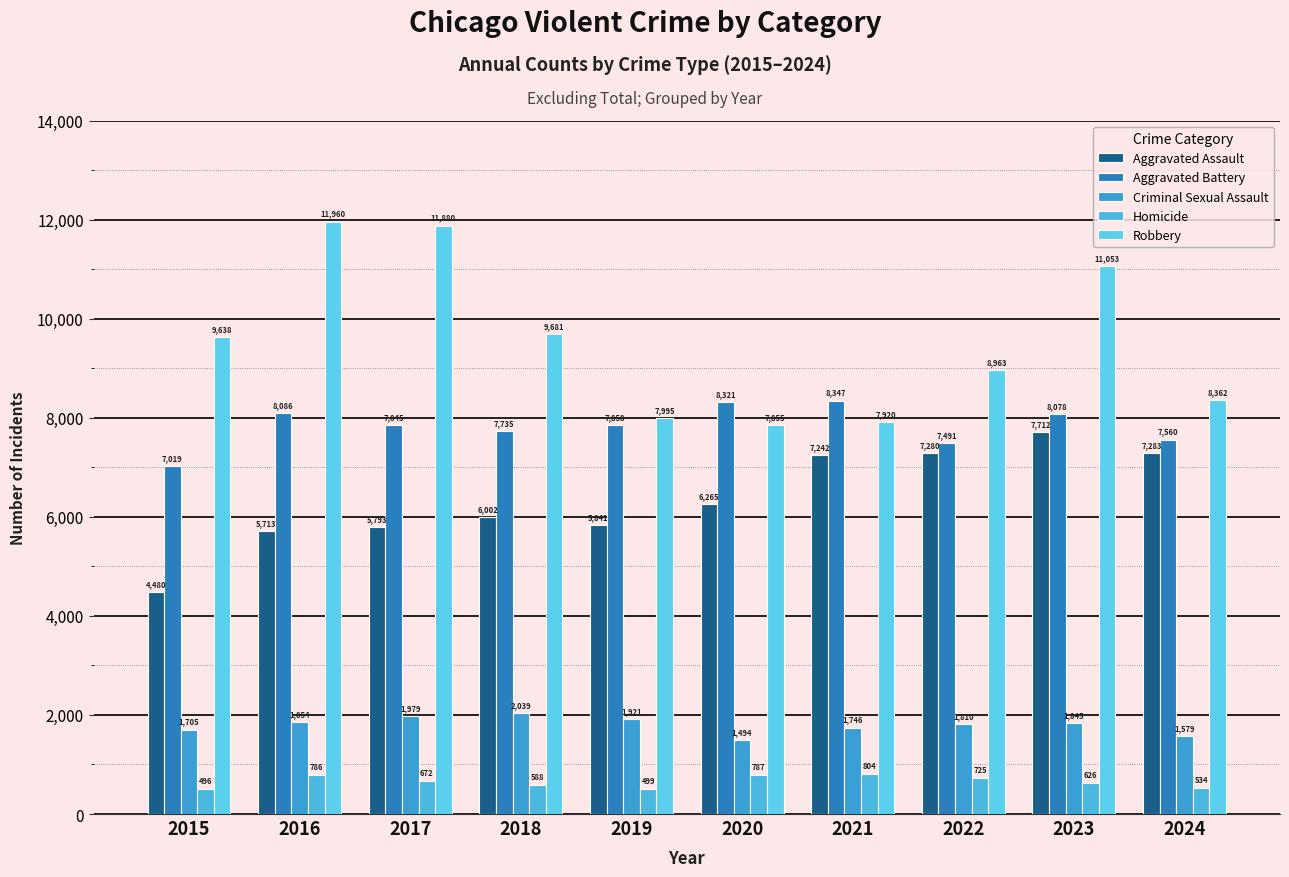

Count the number of data series in this chart.

5